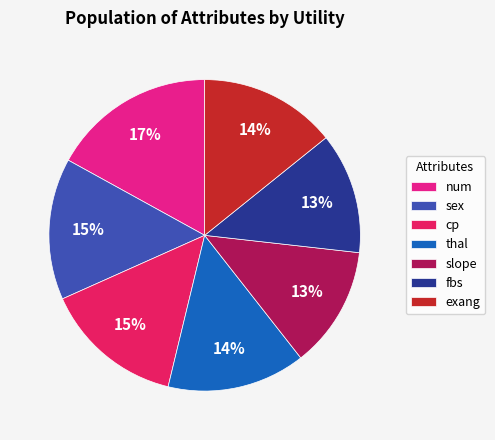

Is fbs the majority of the pie?

No